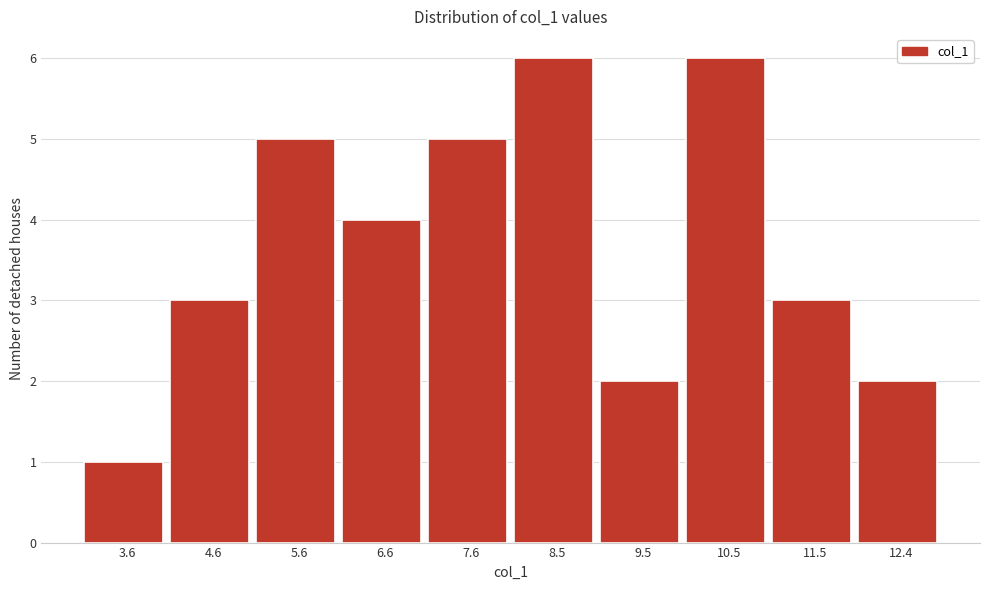

Reading left to right, transcribe all the data shown in this chart.

1	3	5	4	5	6	2	6	3	2